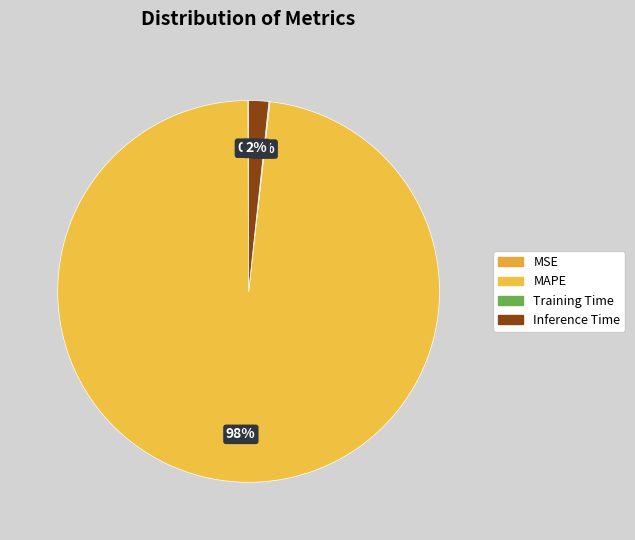

Rank the categories by value from highest to lowest.

MAPE, Inference Time, Training Time, MSE